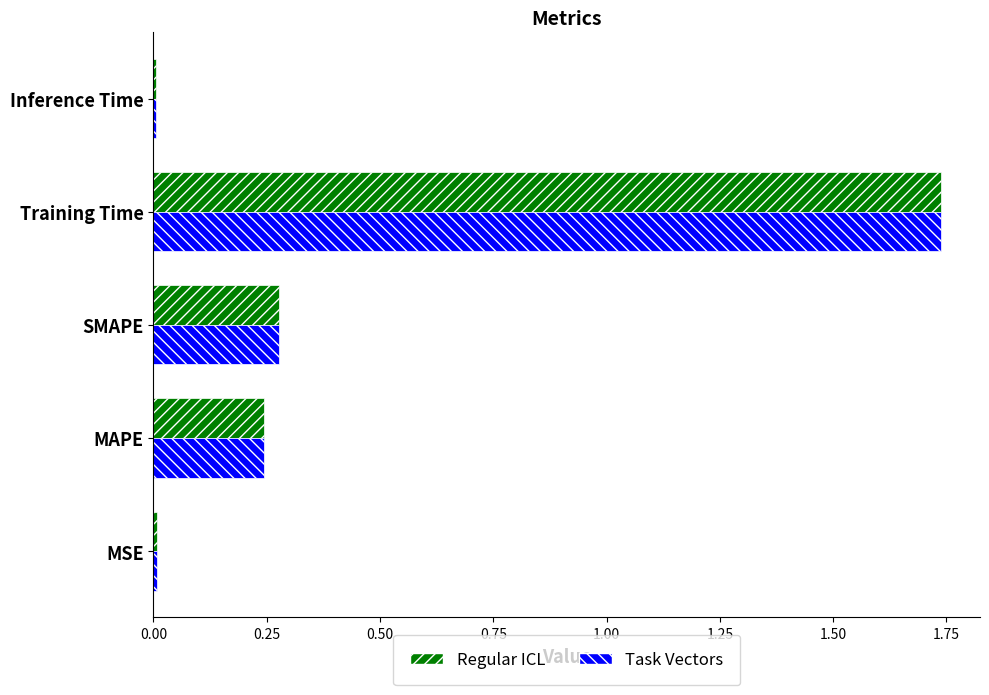

At which category is the sum across all series the highest?

Training Time